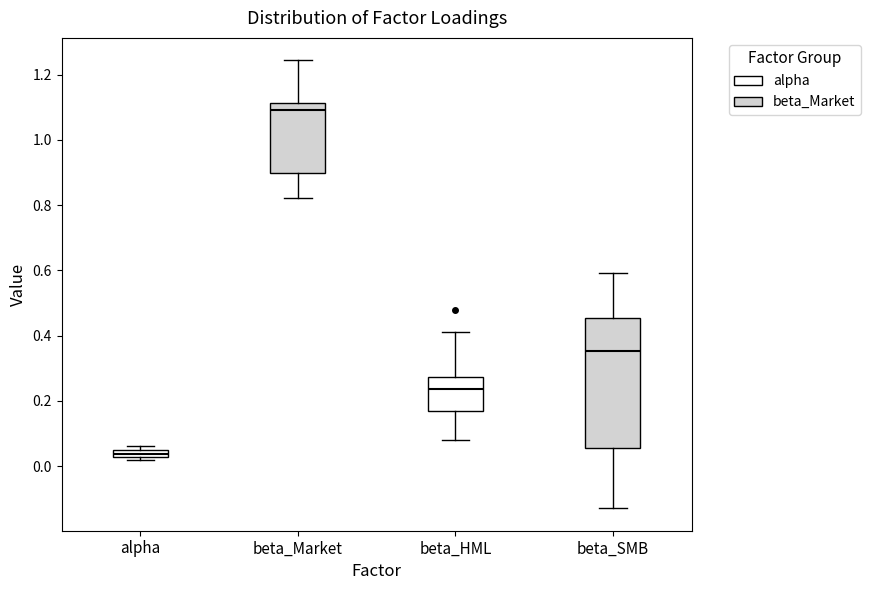

Which box has the lowest median line?

alpha